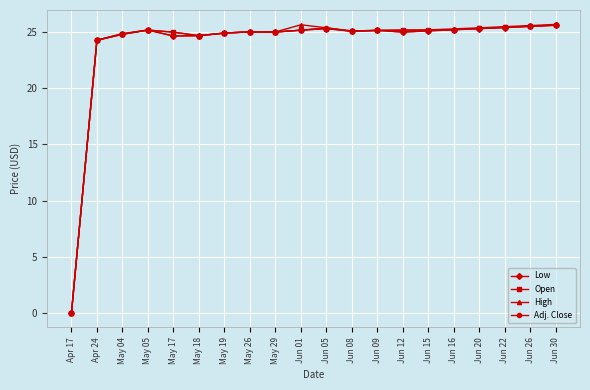

The Open series shows 0.0 at Apr 17. True or false?

True